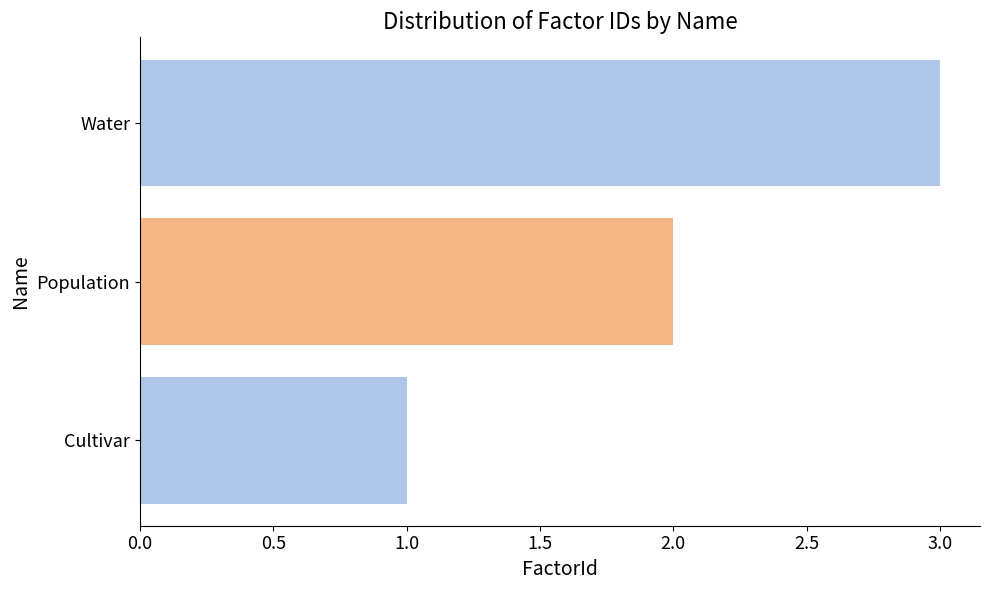

What is the maximum value shown in the chart?

3